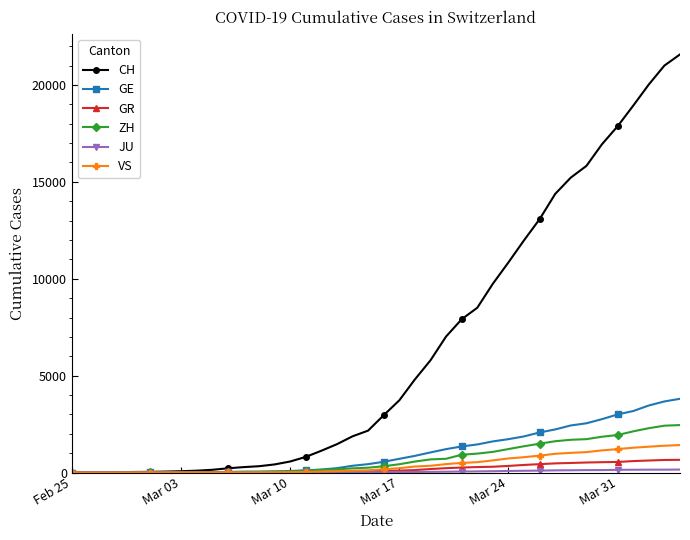

Which series has the largest range (max minus min)?

CH